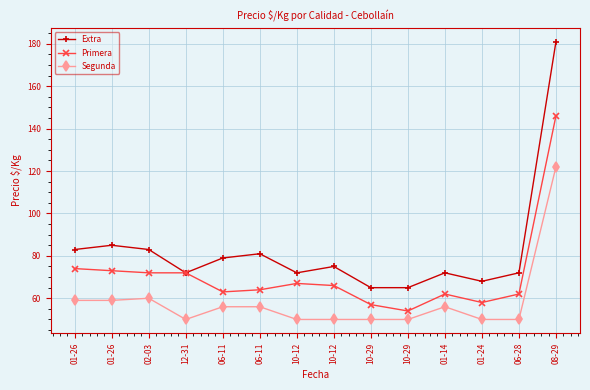

True or false: Primera has more than 2 points higher than both neighbors.

False